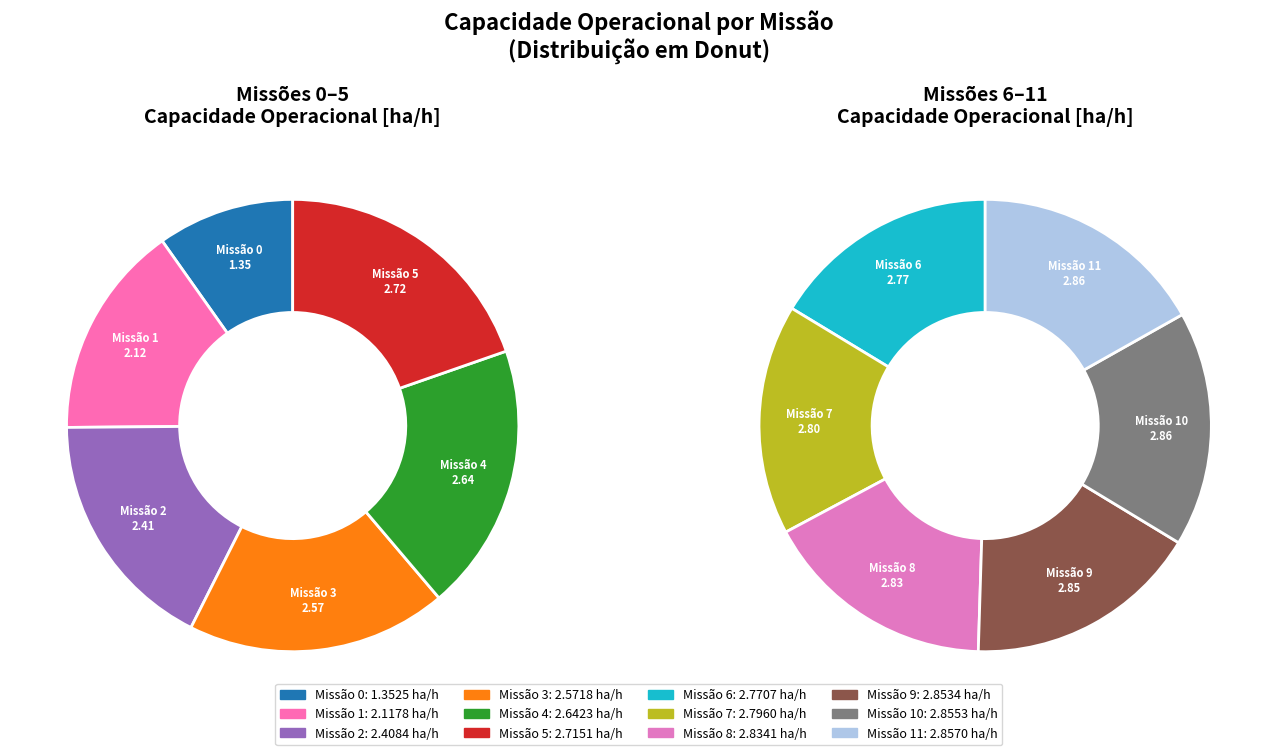

Does 2 account for over 50% of the chart?

No